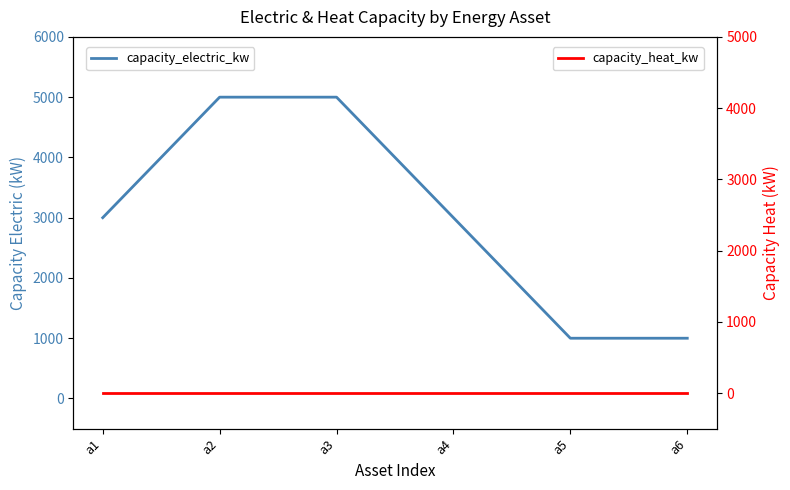

Reading right to left, list all the values displayed in this chart.

capacity_electric_kw: 1000	1000	3000	5000	5000	3000
capacity_heat_kw: 0	0	0	0	0	0